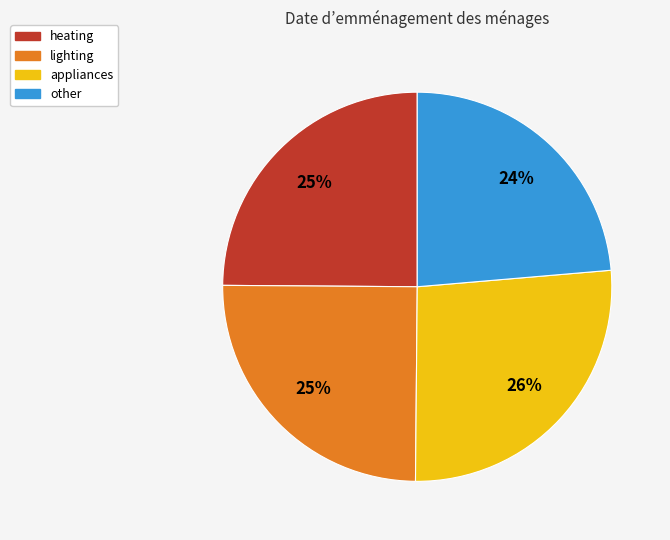

To the nearest percent, what is the average slice percentage?

25%